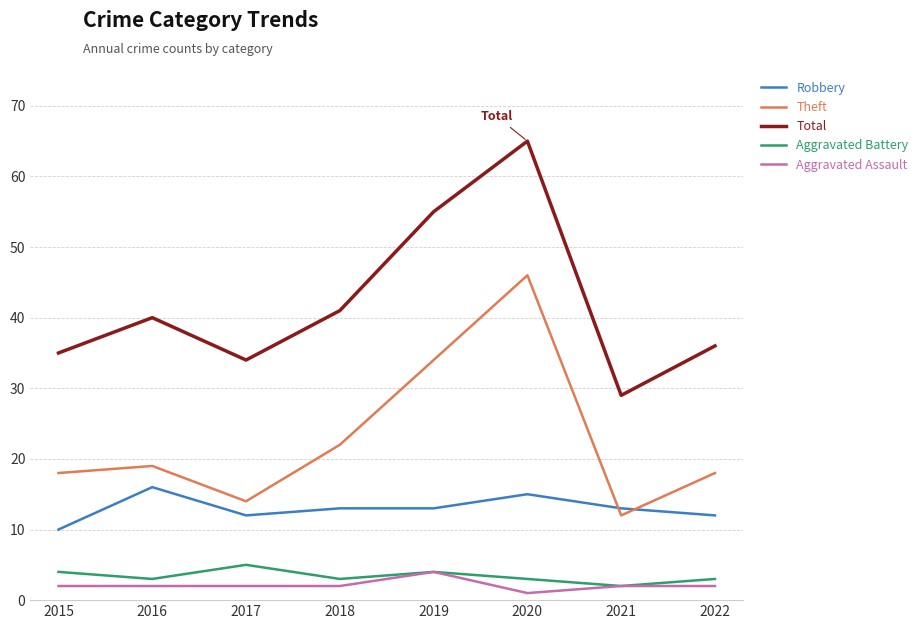

True or false: Theft has a value of 15 at 2020.

False